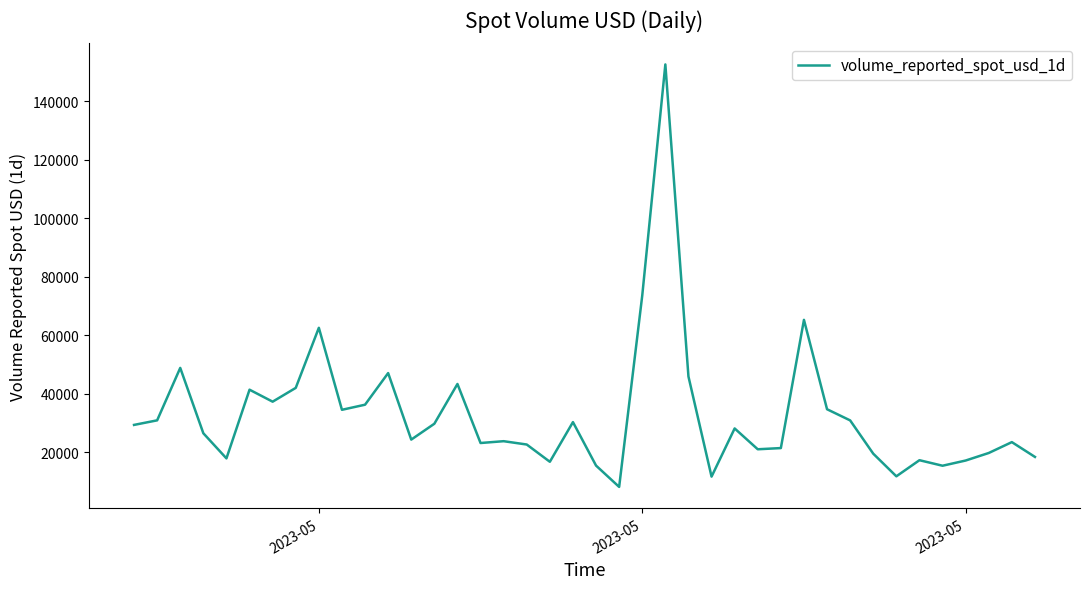

What is the smallest value displayed?

8183.1